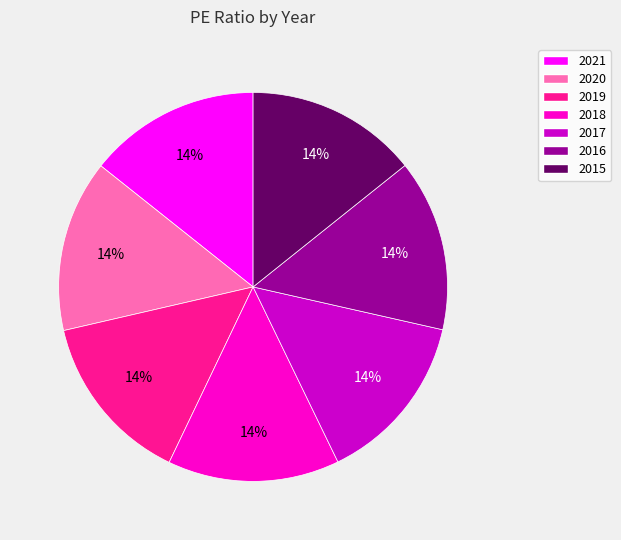

Do 2018 and 2016 together represent more than half of the pie?

No